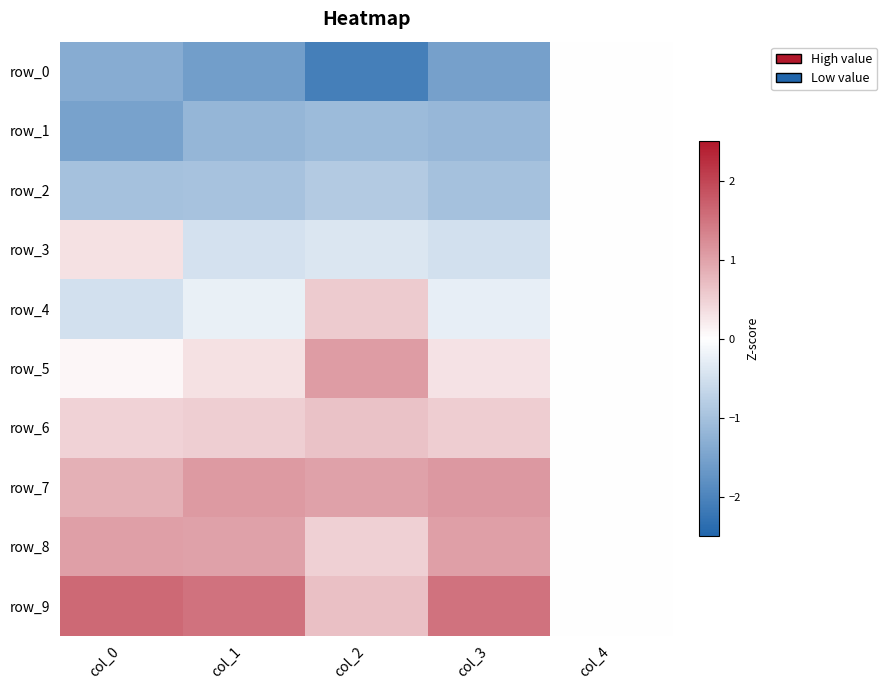

How many negative values does the row_4 series have?

3